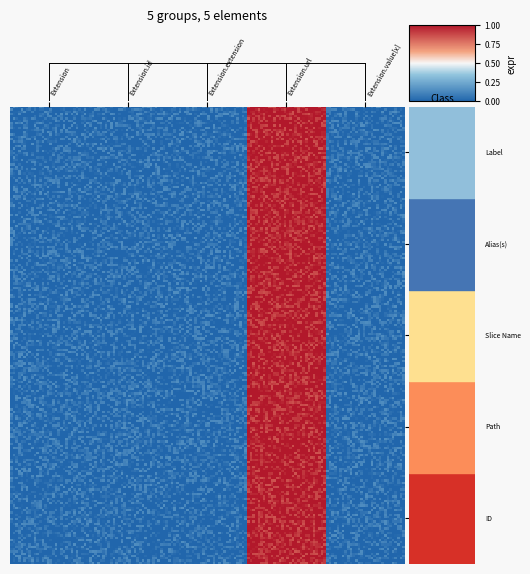

Rank the series by their maximum value, from lowest to highest.

Extension, Extension.id, Extension.extension, Extension.value[x], Extension.url